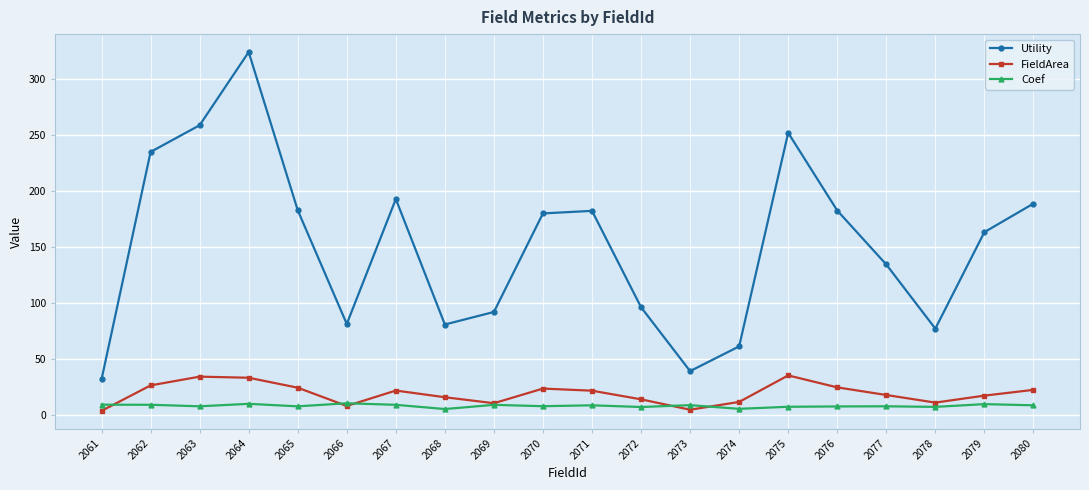

True or false: Coef and FieldArea intersect in this chart.

True